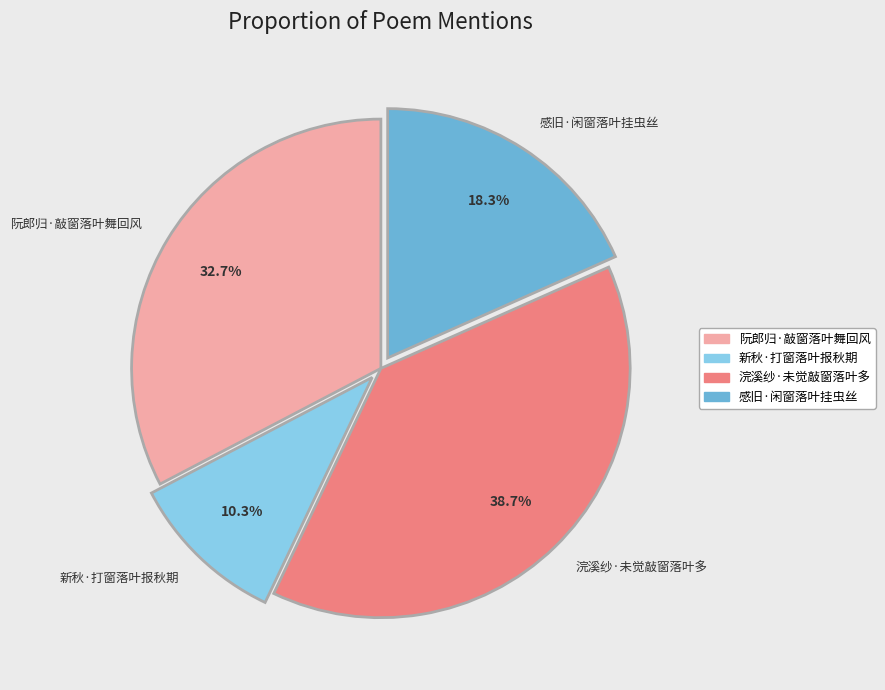

Combined, do 阮郎归·敲窗落叶舞回风 and 新秋·打窗落叶报秋期 account for over 50%?

No